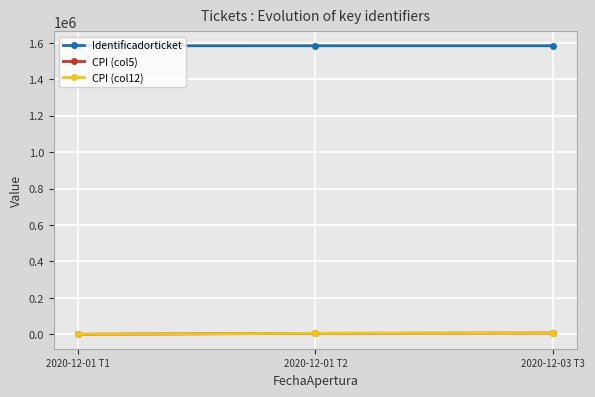

What is the total value across all series at 2020-12-01 T1?

1584318